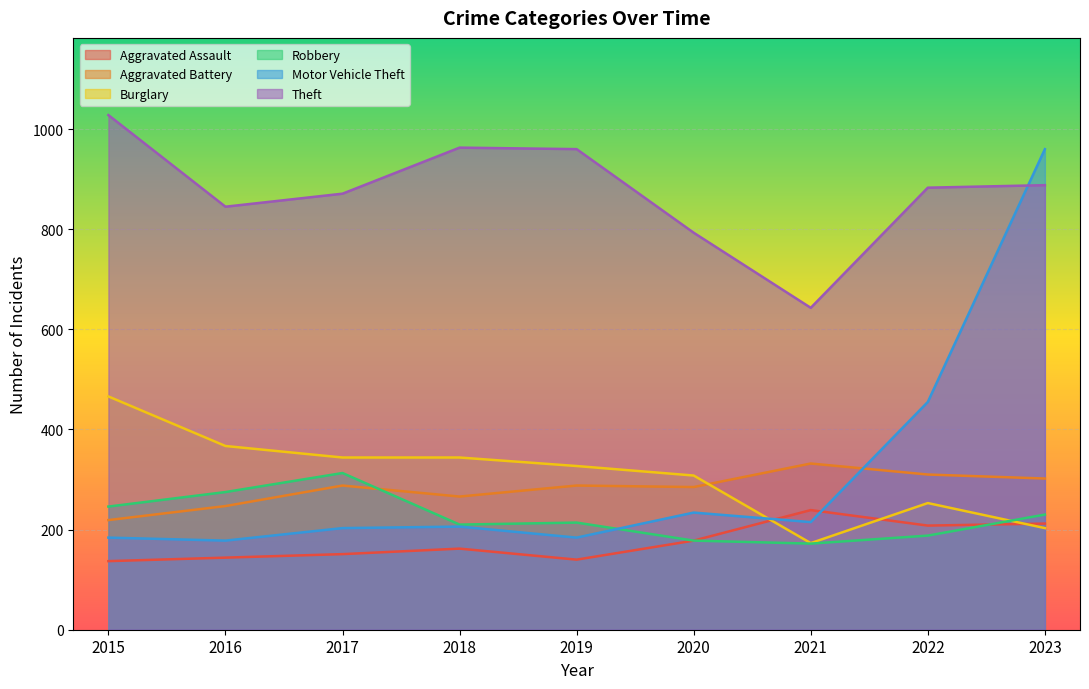

Reading left to right, extract all data points from this chart.

Aggravated Assault: 137	144	151	162	140	178	239	208	212
Aggravated Battery: 219	247	288	266	288	285	332	310	302
Burglary: 466	367	344	344	327	308	173	253	203
Robbery: 246	275	313	210	214	178	172	188	230
Motor Vehicle Theft: 184	178	203	206	184	234	215	455	960
Theft: 1028	845	871	963	960	793	643	883	888